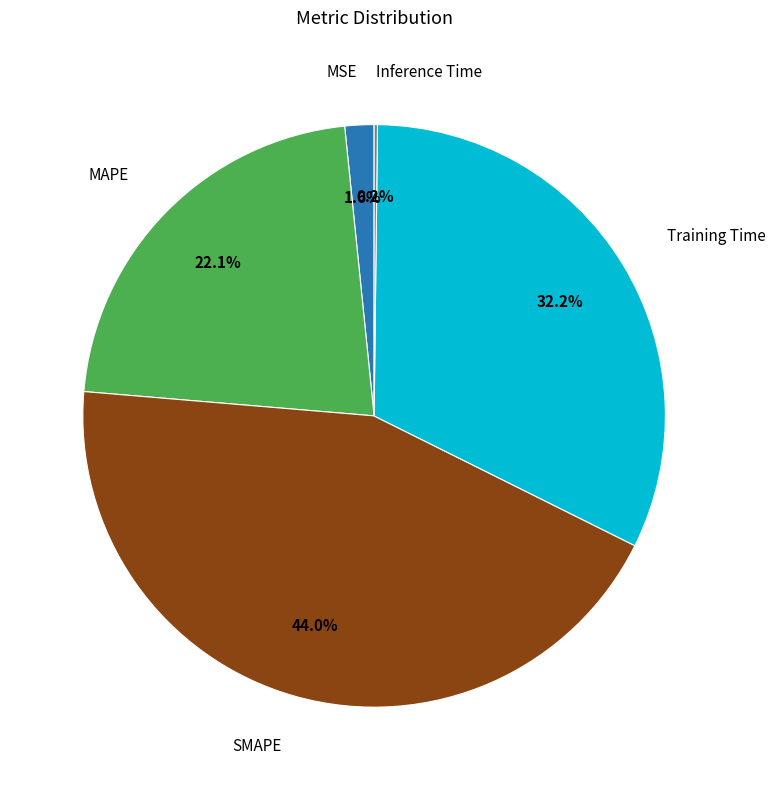

Is there a majority slice in this chart?

No